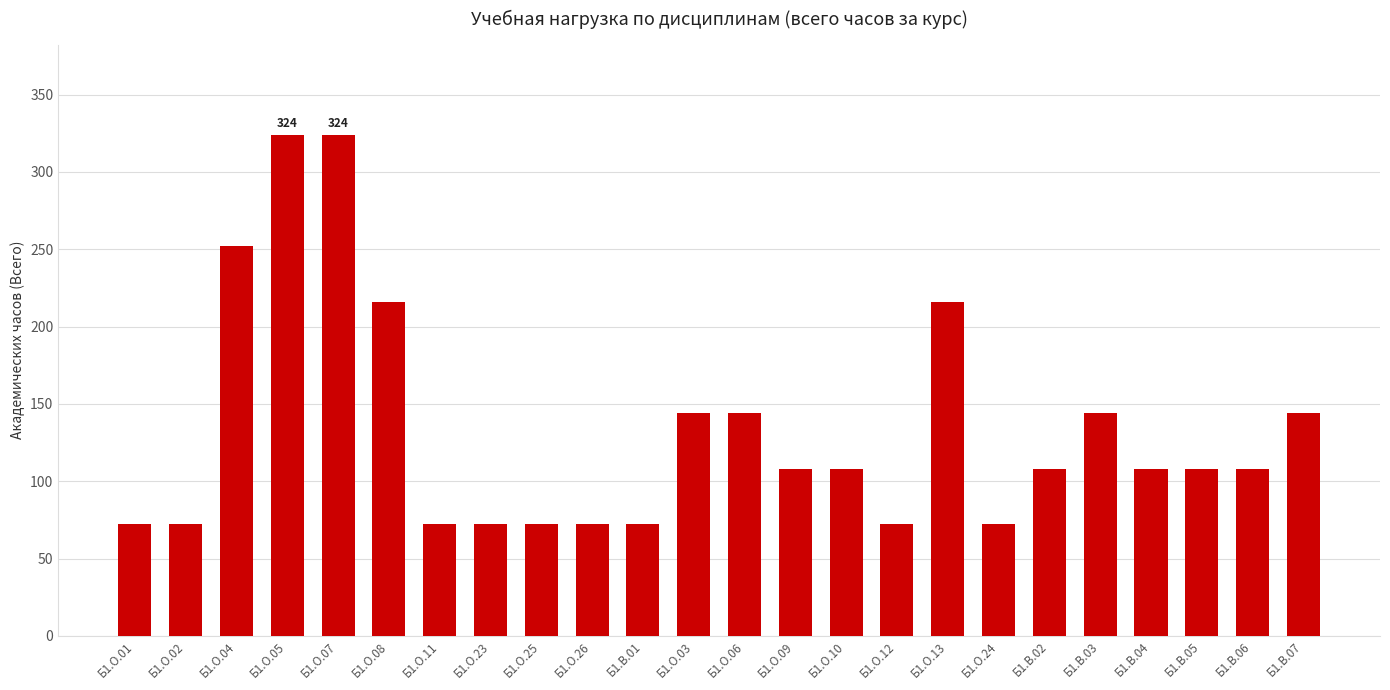

What is the value of the 24th bar from the left?

144